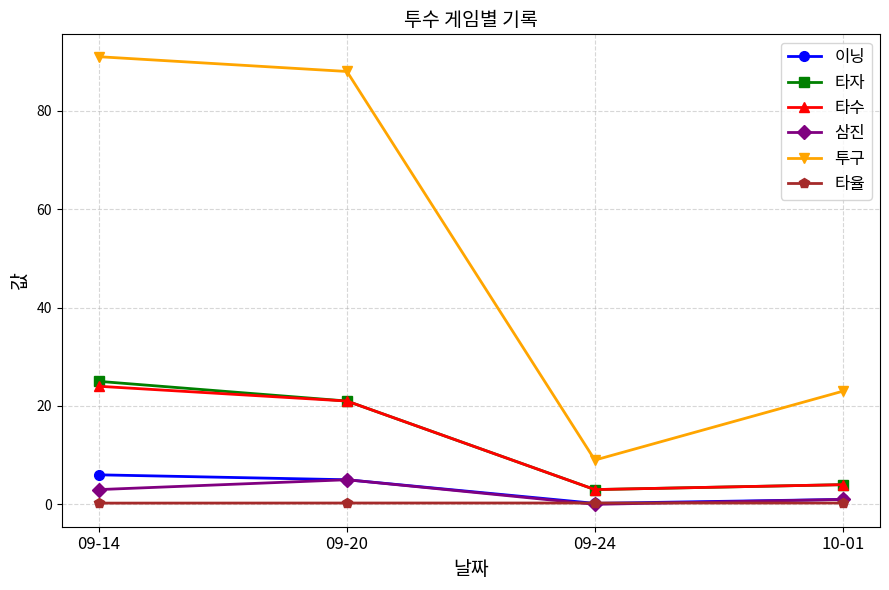

Which series has the largest range (max minus min)?

투구